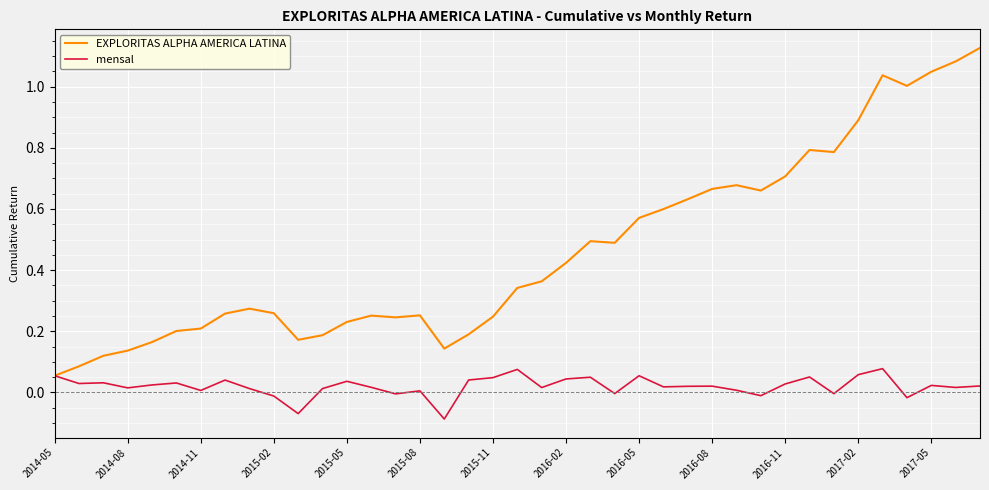

Which series has the widest spread of values?

EXPLORITAS ALPHA AMERICA LATINA